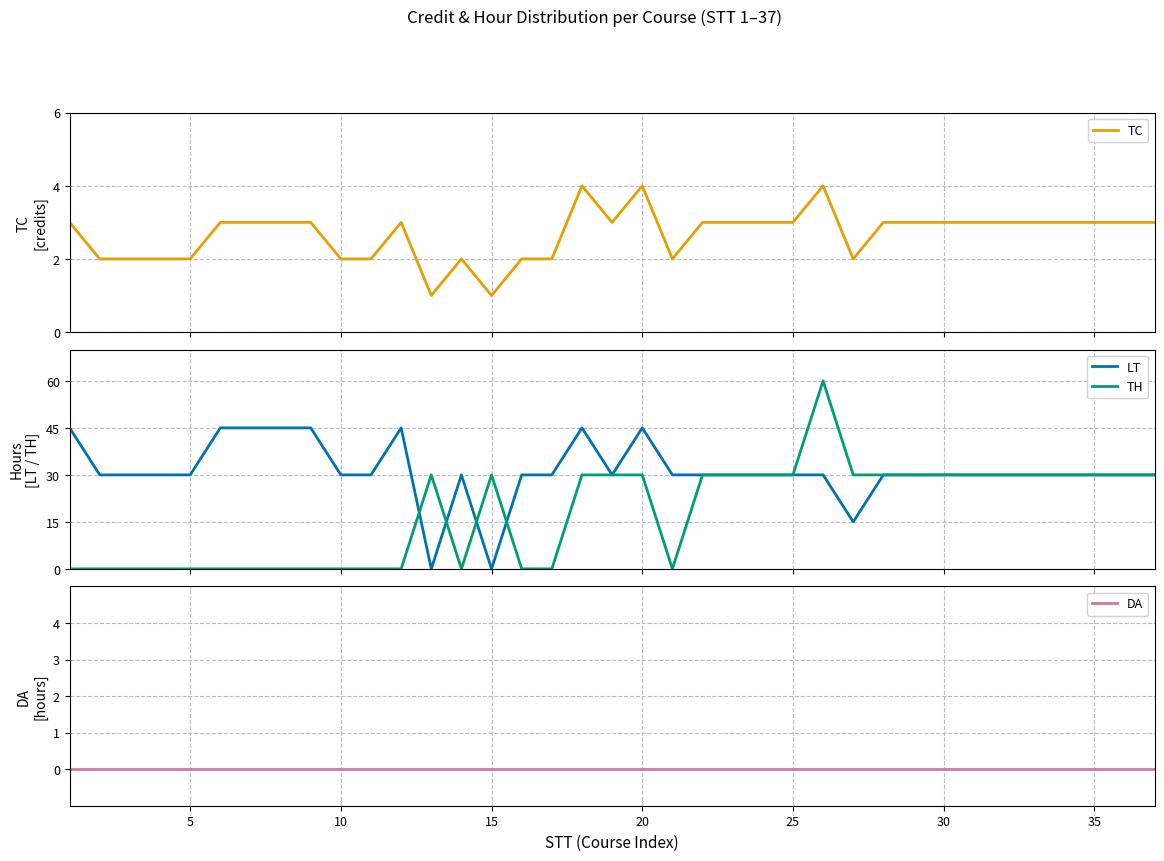

At how many categories does at least one series exceed 2?

37